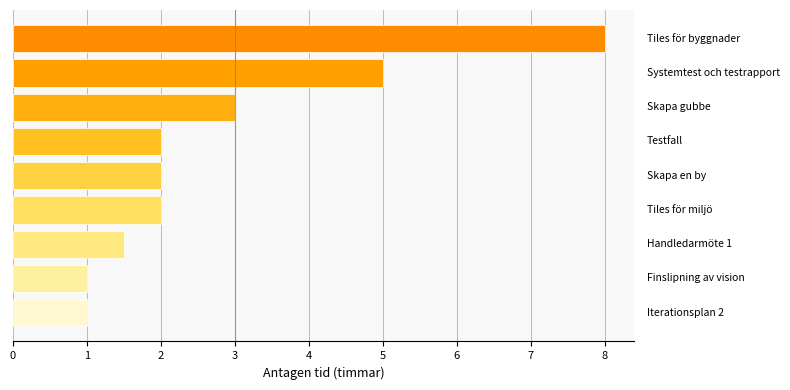

What is the smallest value displayed?

1.0